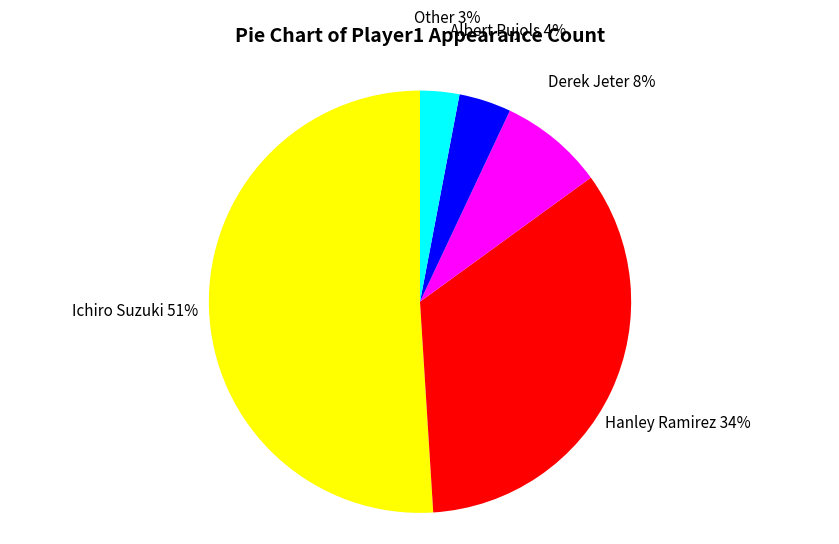

Is there a majority slice in this chart?

Yes